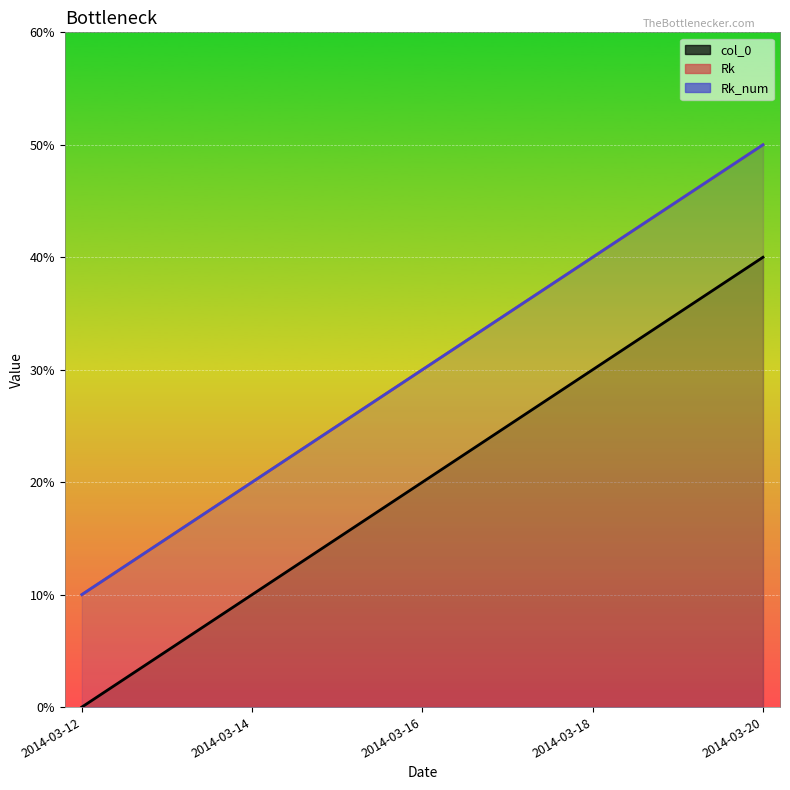

What is the total value across all series at 2014-03-12?

2